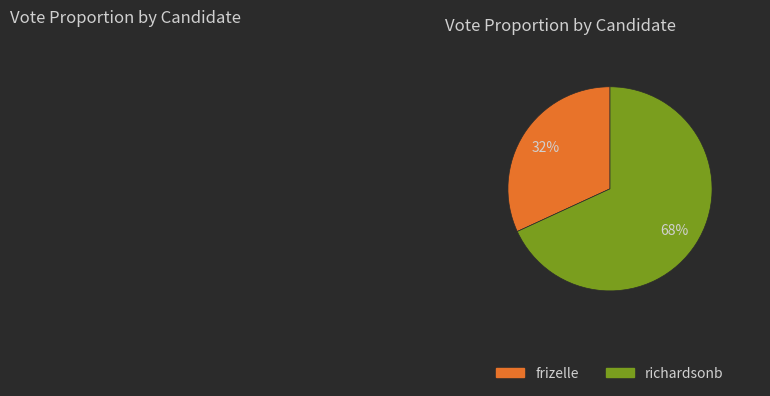

To the nearest percent, what is the difference between the largest and smallest slice percentages?

36%